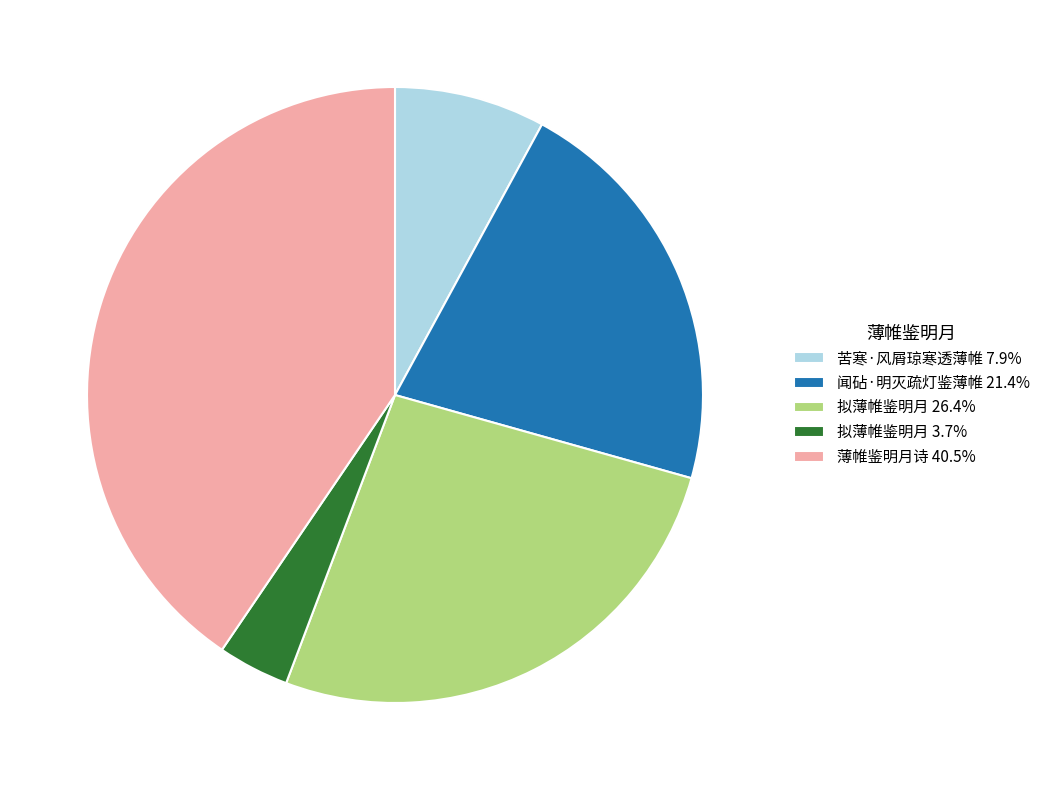

Do 闻砧·明灭疏灯鉴薄帷 21.4% and 拟薄帷鉴明月 3.7% together represent more than half of the pie?

No